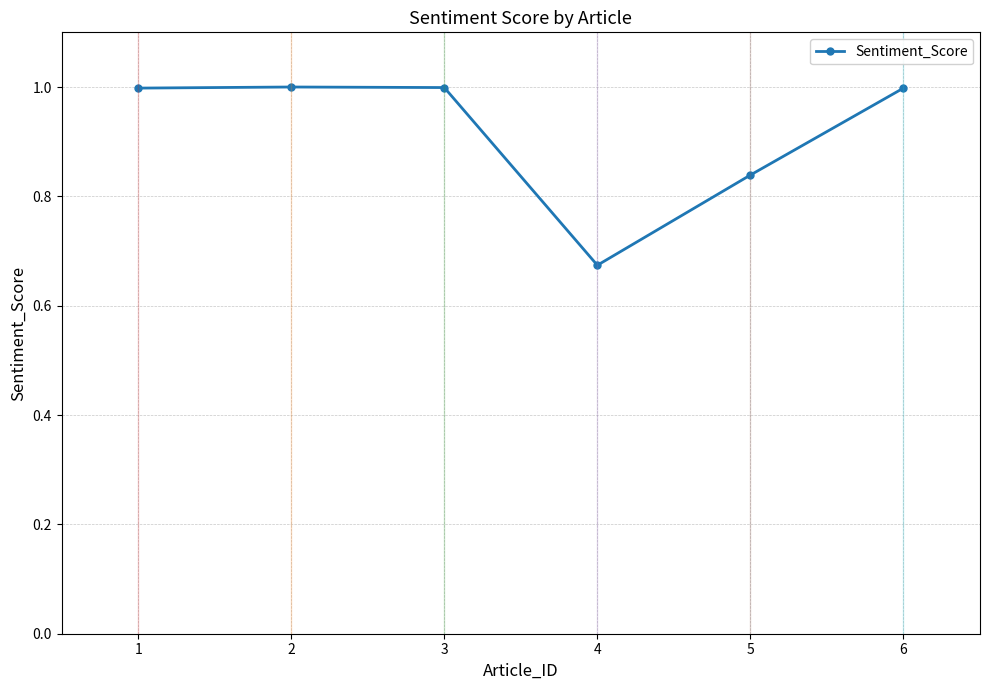

What is the change in value from 2 to 4?

-0.3